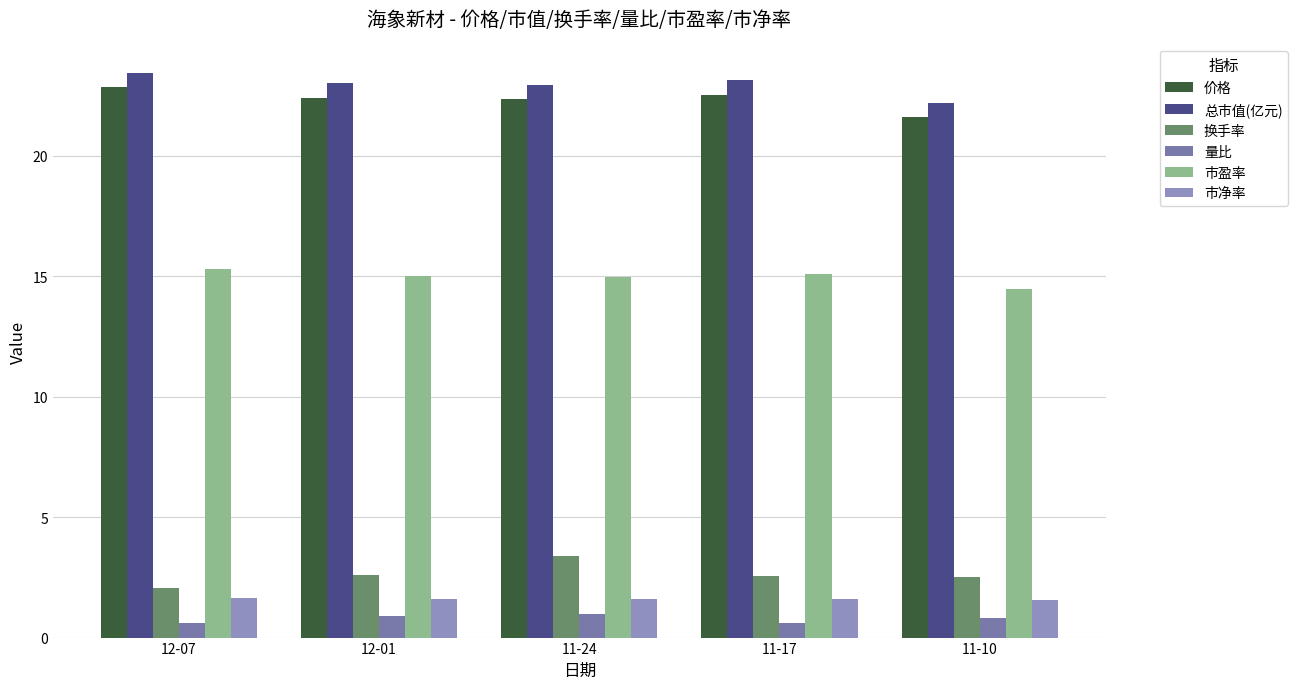

Where is 价格 nearest to the value 22?

11-24